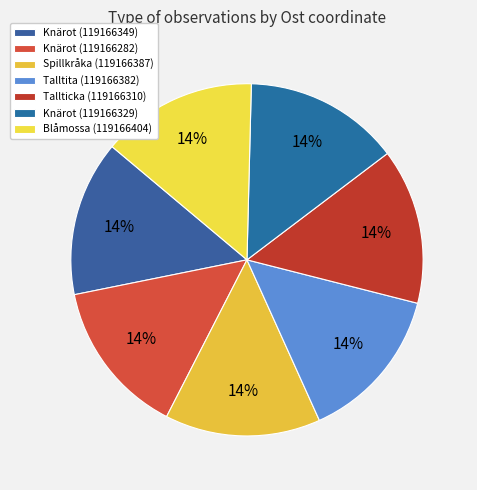

The Spillkråka (119166387) slice represents 14% of the pie. True or false?

True